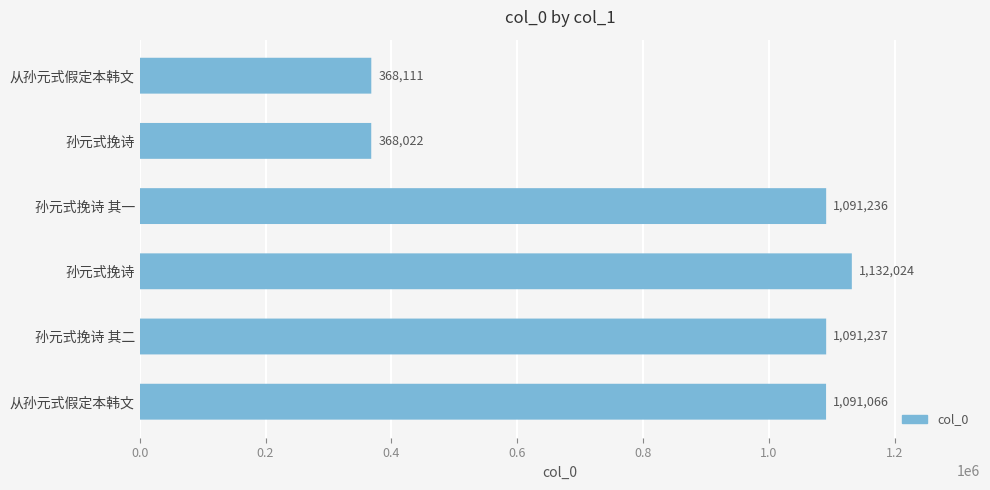

What position from the left is 0.2?

2